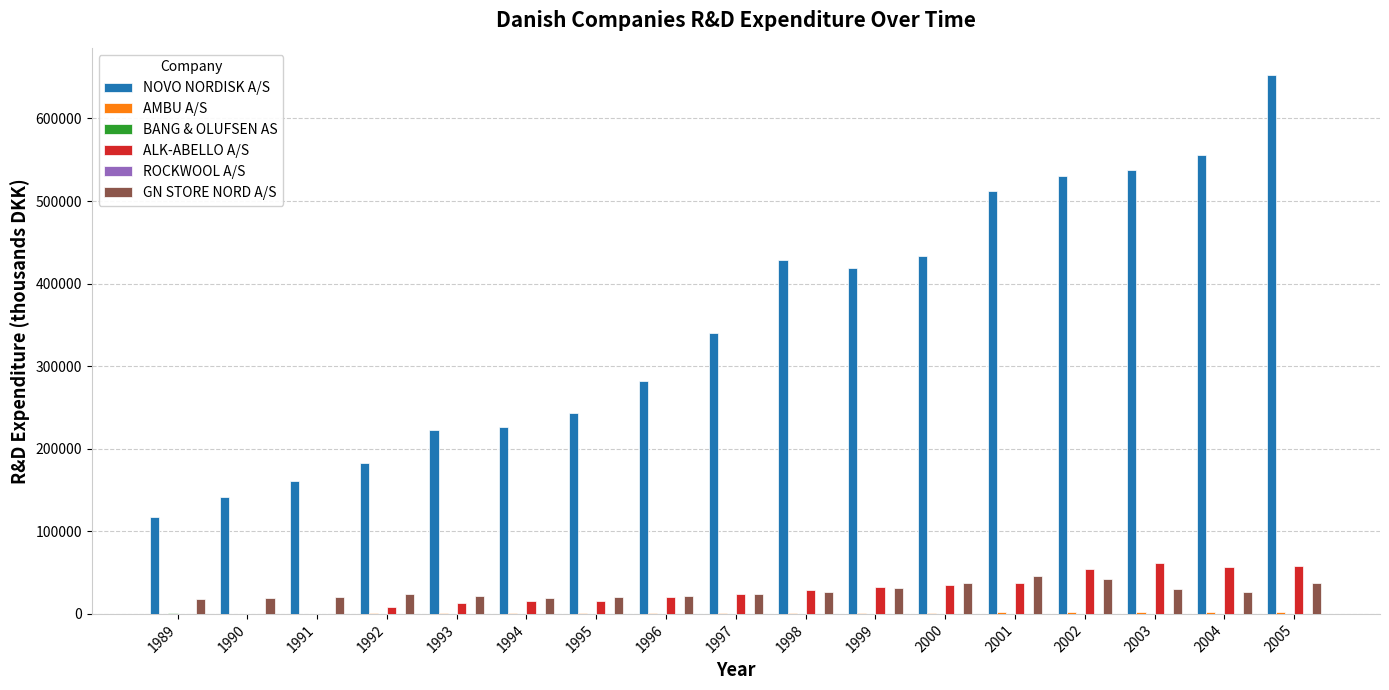

Is it true that GN STORE NORD A/S equals 74312 at 2002?

False